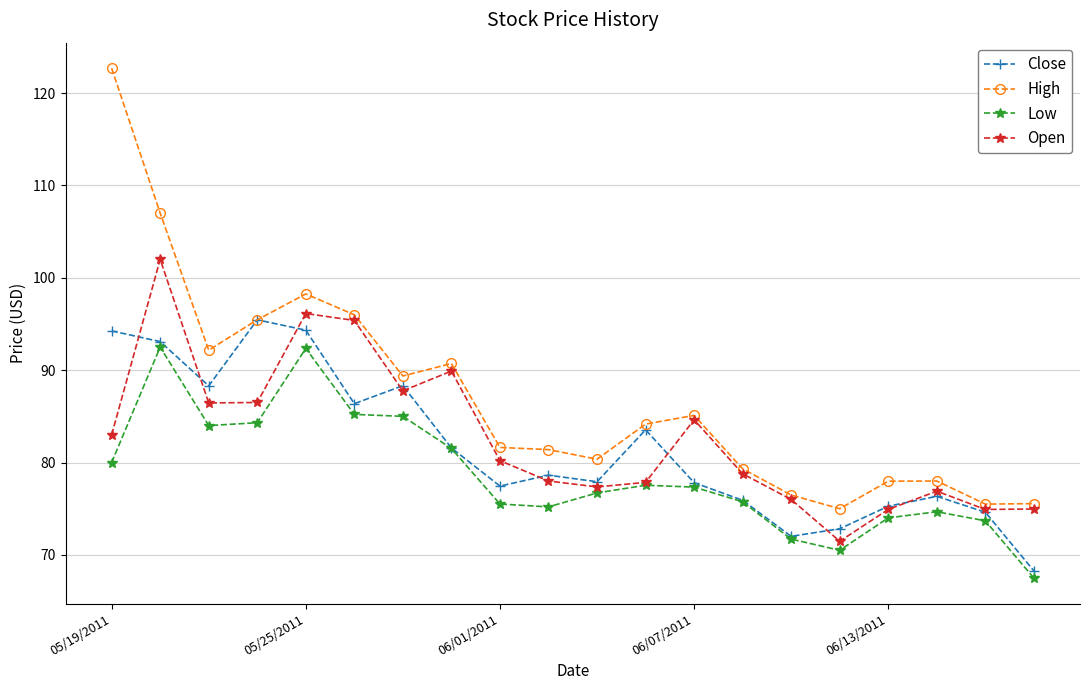

What are all the series names shown in the legend?

Close, High, Low, Open